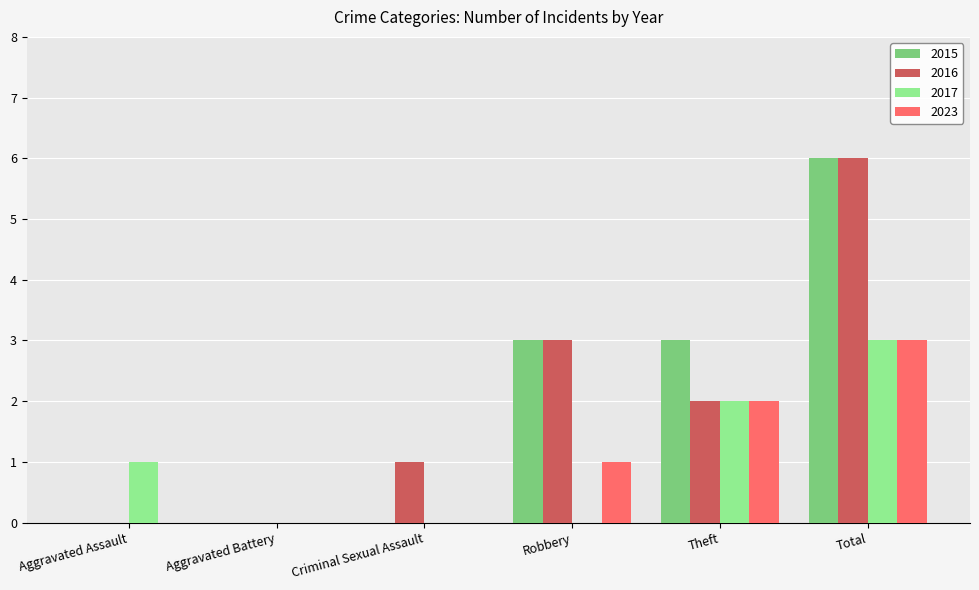

True or false: 2016 has a value of 3 at Robbery.

True